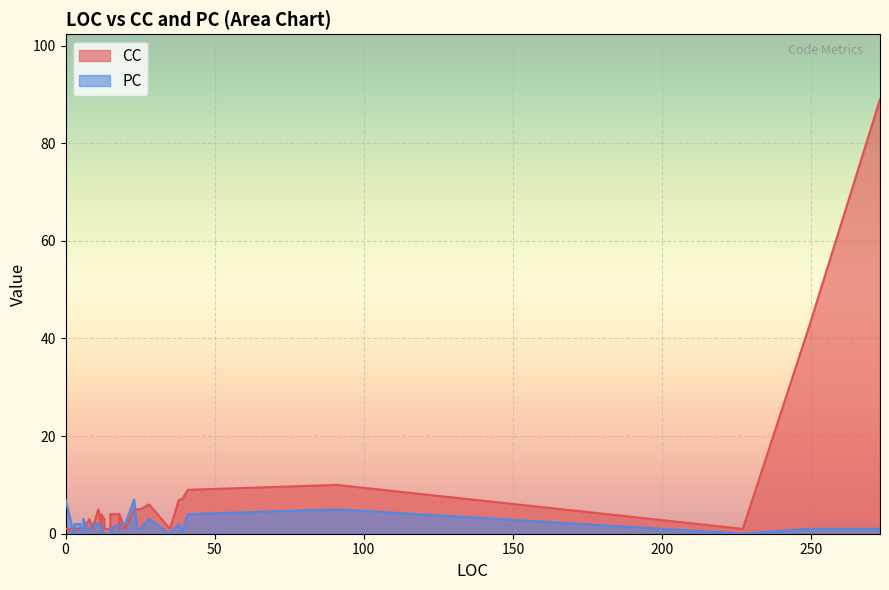

How many values in the PC series are below 2?

18